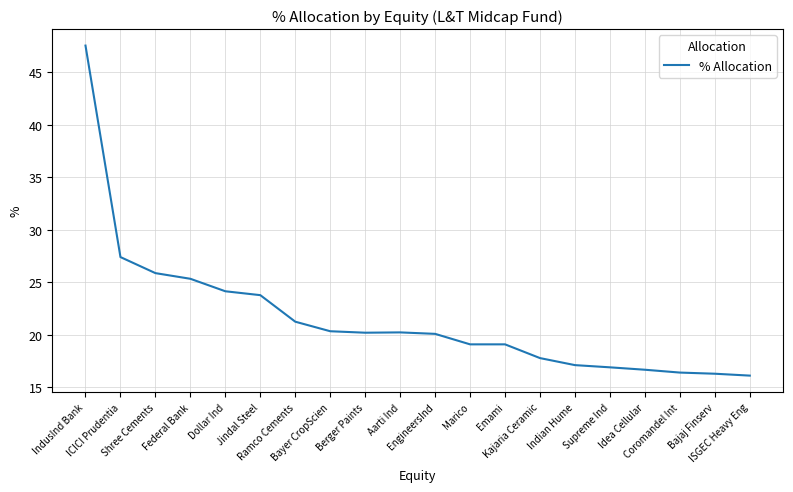

What is the smallest value displayed?

16.1